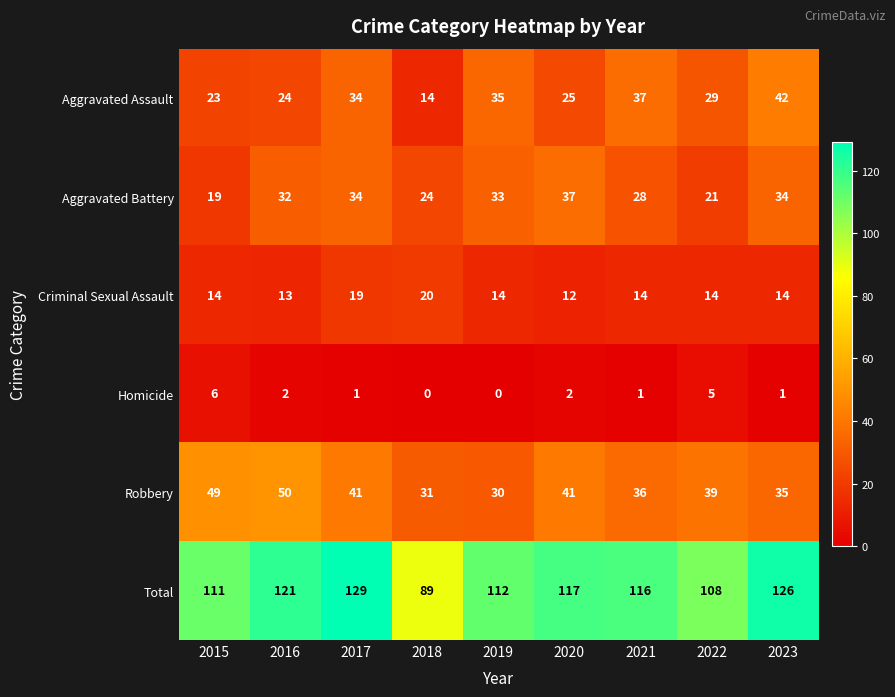

At which category is the sum across all series the highest?

2017